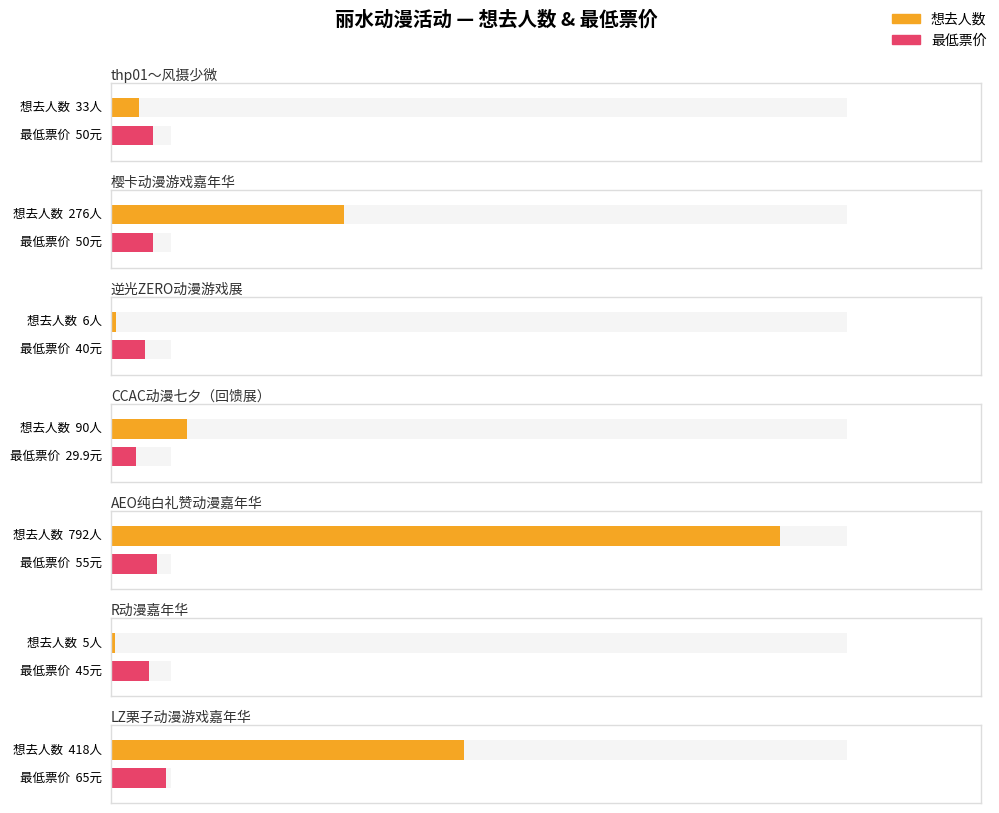

Between thp01～风摄少微 and CCAC动漫七夕（回馈展）, which is larger?

CCAC动漫七夕（回馈展）